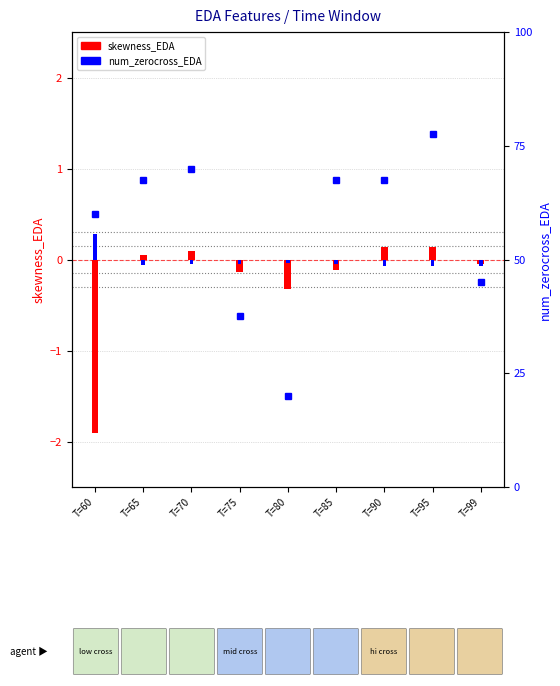

Between T=70 and T=60, which is larger?

T=70